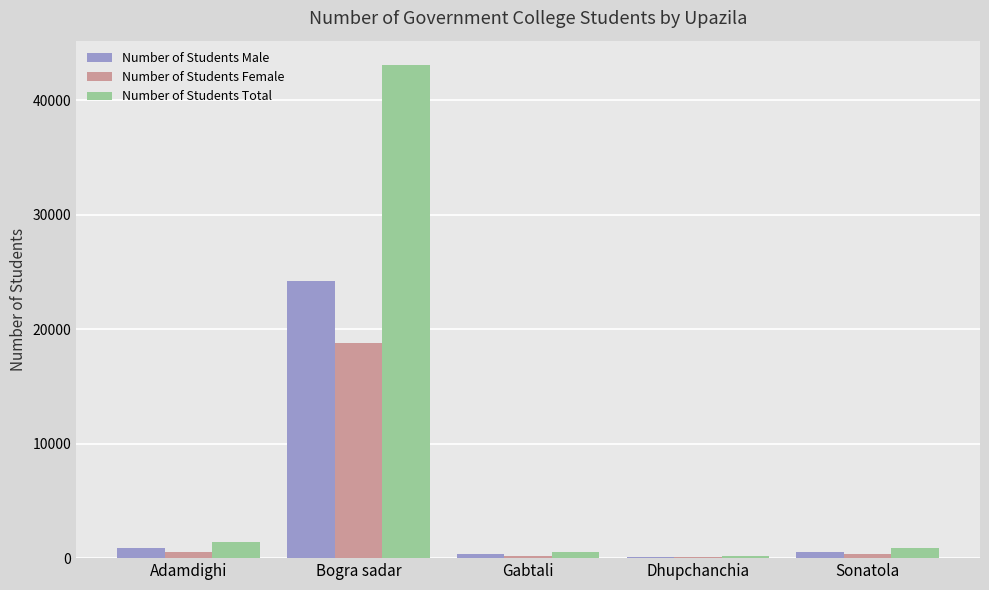

Are the bars grouped side by side (vs. stacked)?

Yes